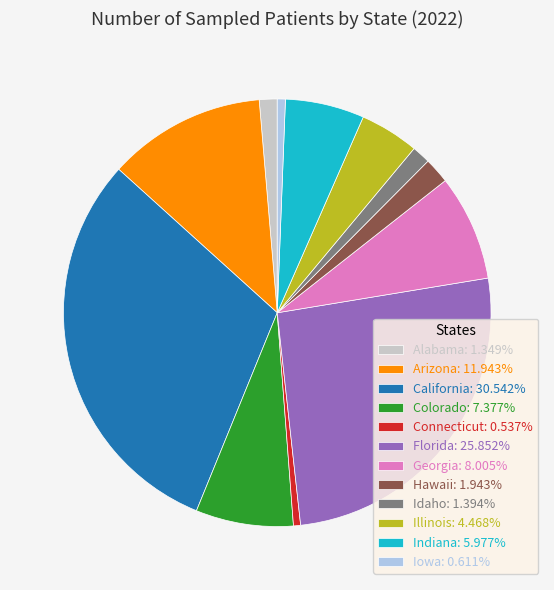

Between California and Hawaii, which is larger?

California